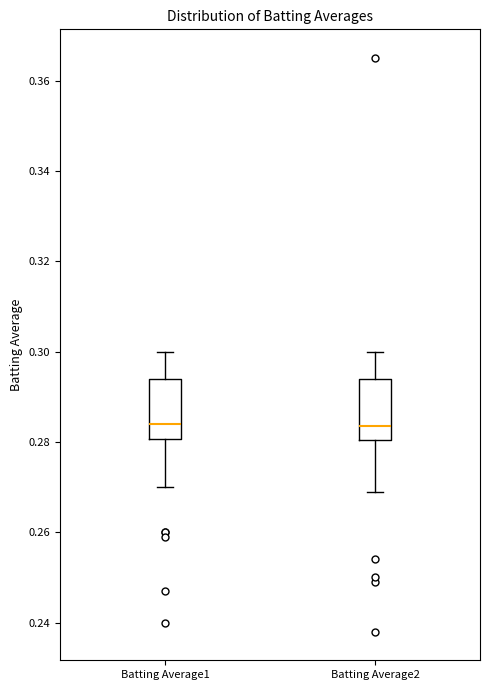

Reading left to right, transcribe this box plot: for each box, give where its median line is, the range the box spans, and where its two whiskers end, as read against the y-axis. The values are not printed on the chart, so give them approximately, as read against the axis.

Batting Average1: median 0.284, box 0.280 to 0.294, whiskers 0.270 to 0.300
Batting Average2: median 0.284, box 0.280 to 0.294, whiskers 0.270 to 0.300